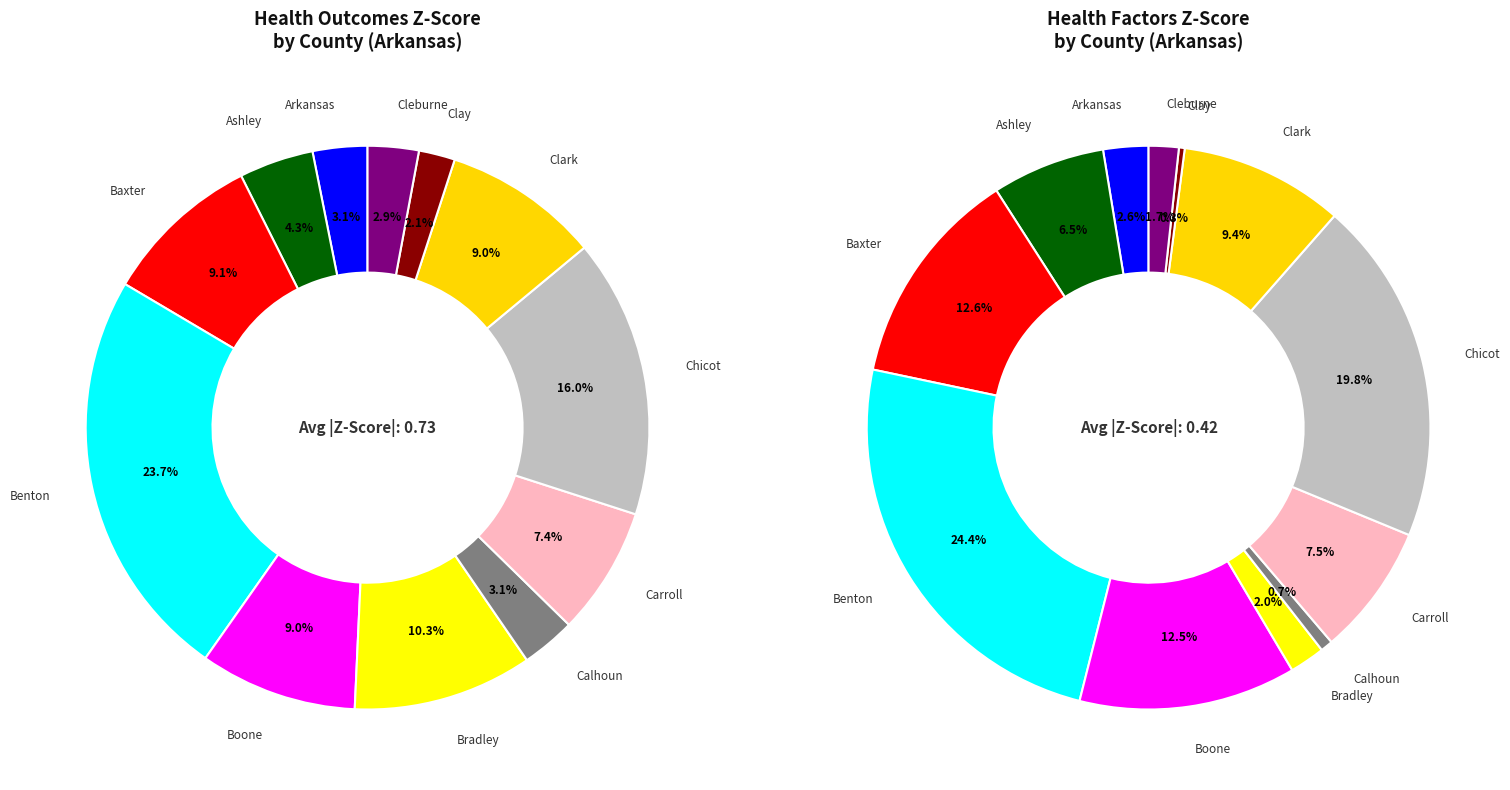

What is the largest slice in the pie chart?

Benton